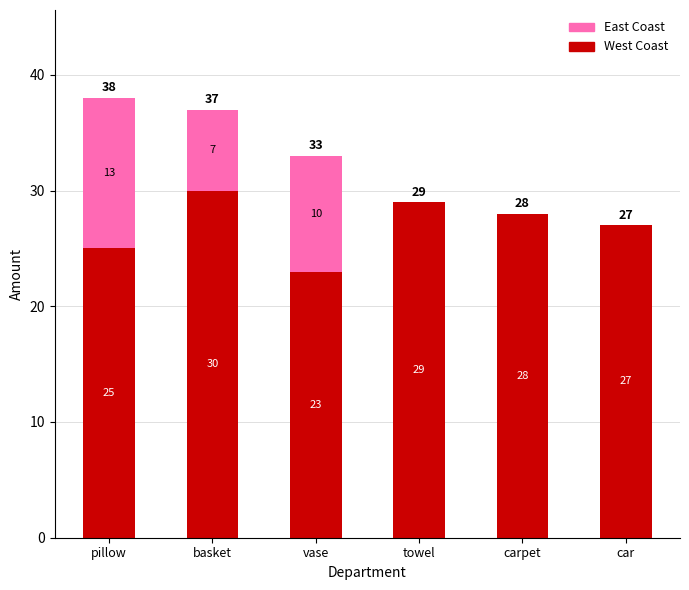

What is the sum of the West Coast values at towel and pillow?

54